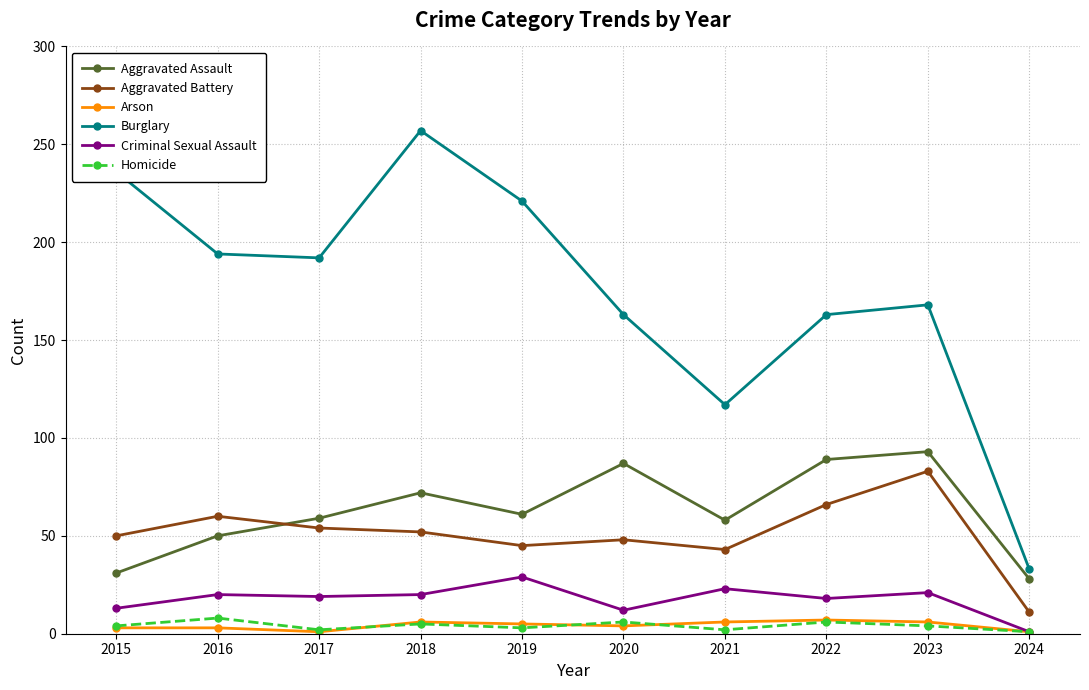

In Burglary, how many points are lower than both neighbors (excluding endpoints)?

2